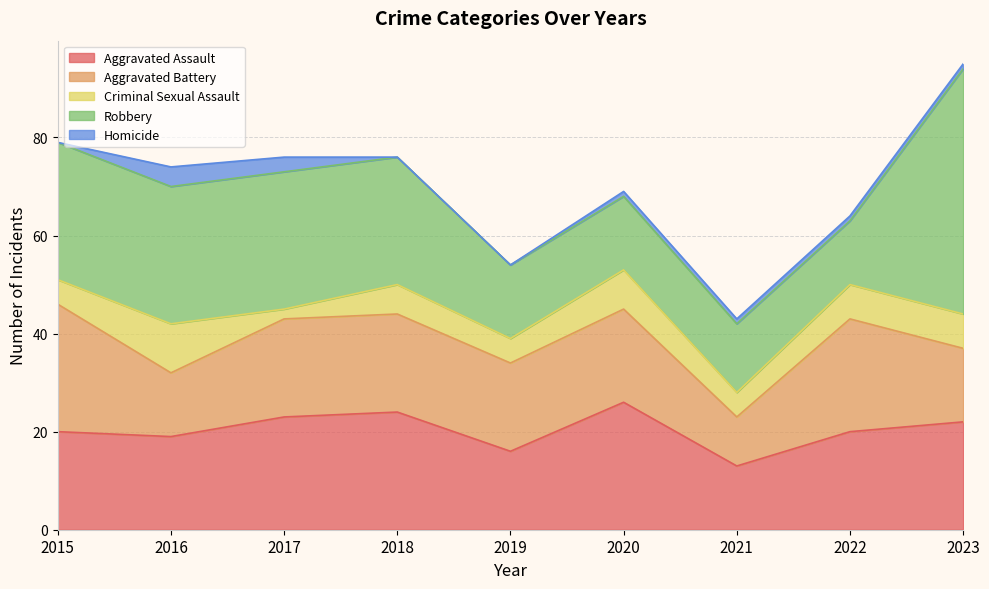

What is the maximum value shown in the chart?

50